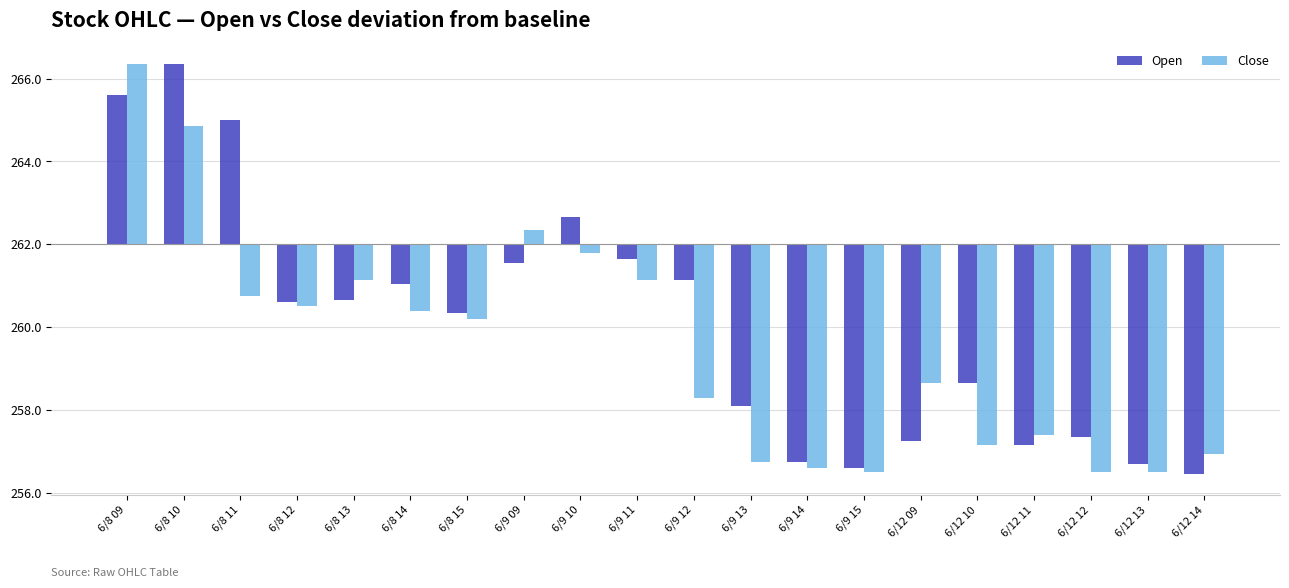

What is the total value across all series at 6/8 13?

-2.2